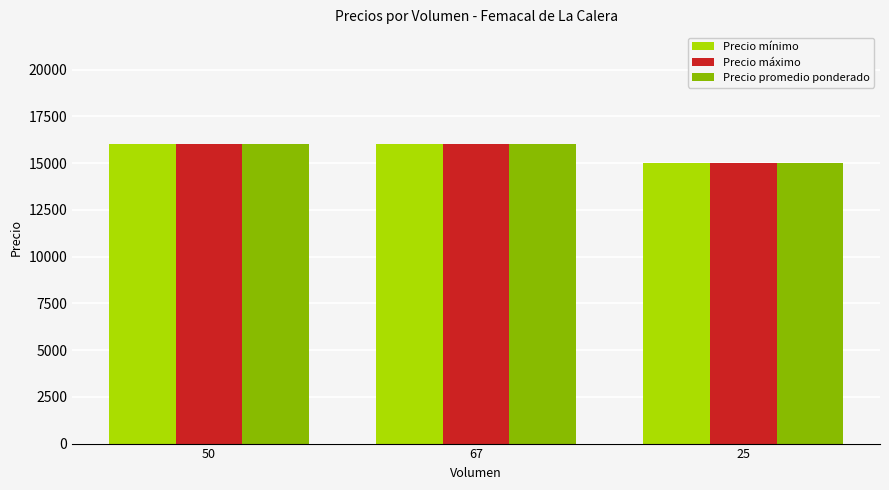

What is the maximum value shown in the chart?

16000